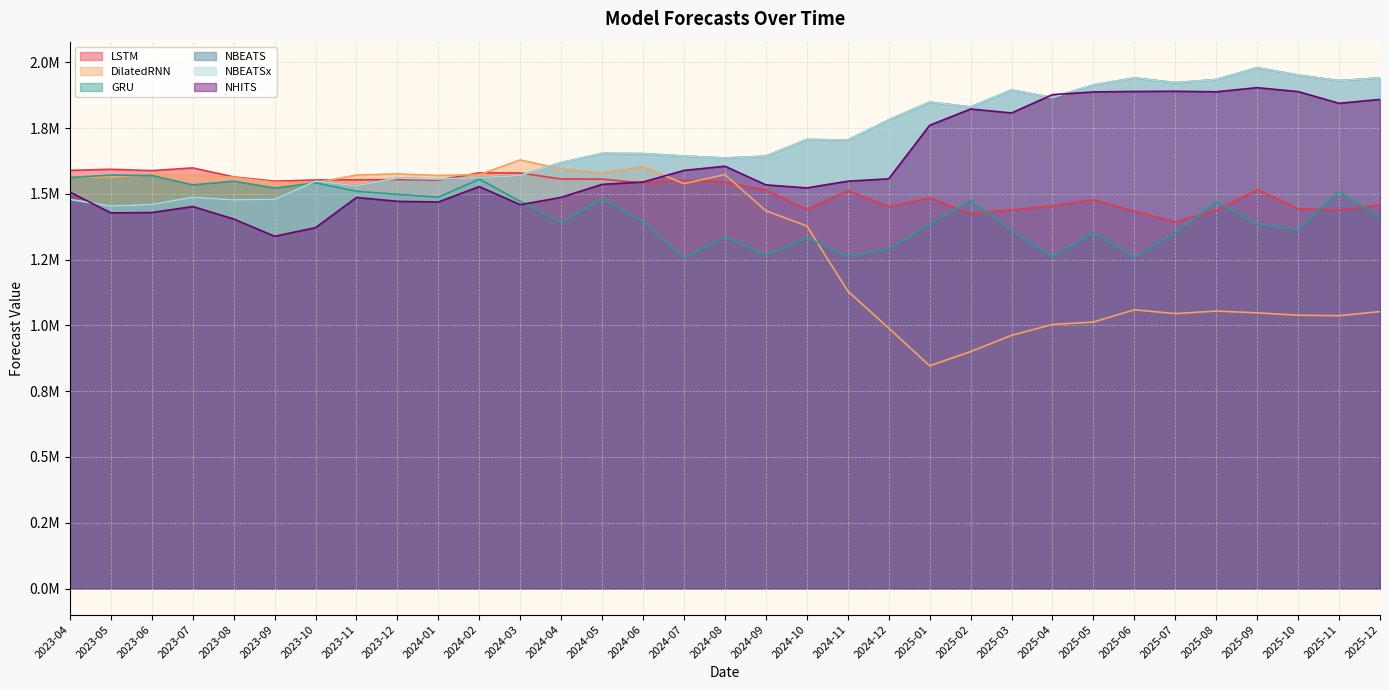

At how many categories does at least one series exceed 1886013?

9